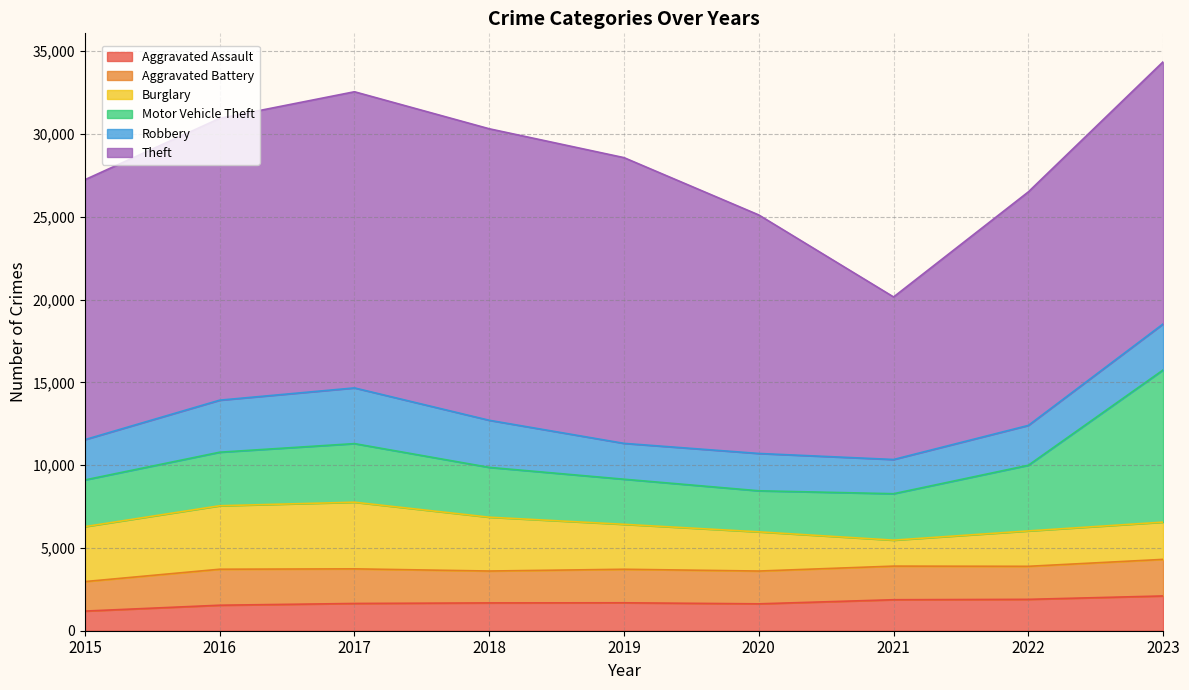

Between 2023 and 2020, which is larger?

2023